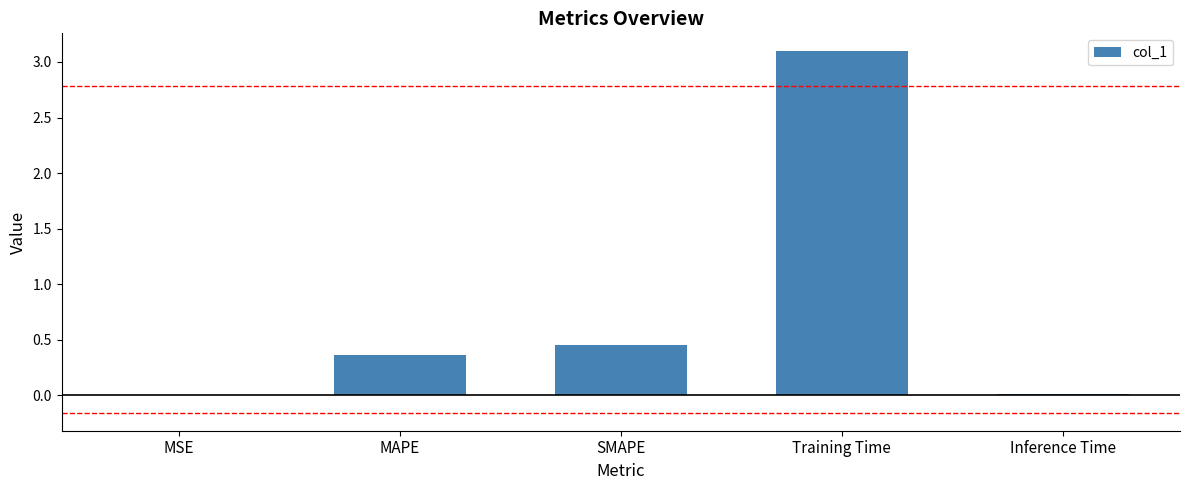

What is the sum of all values?

3.9